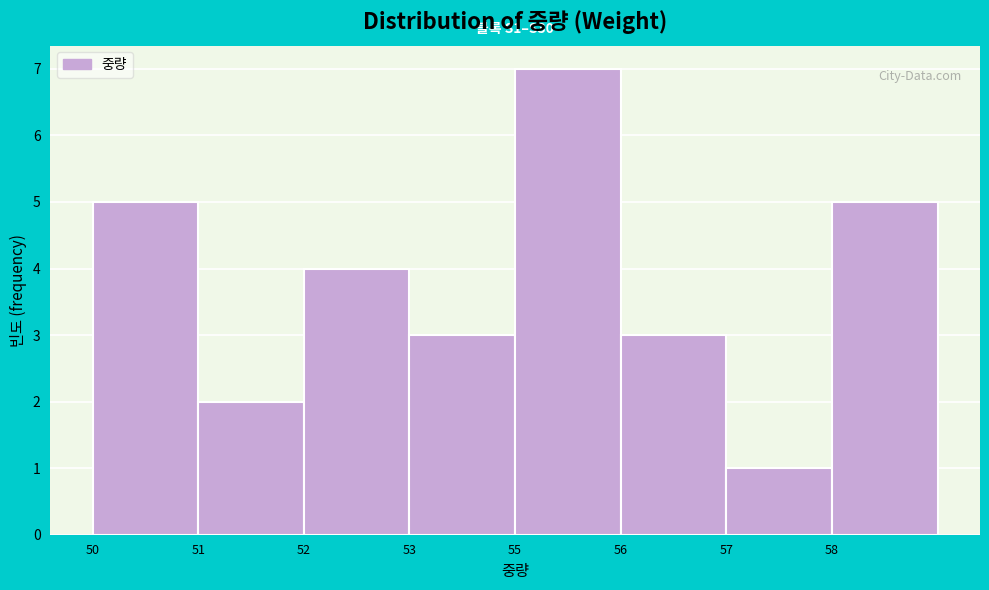

Reading left to right, extract all data points from this chart.

5	2	4	3	7	3	1	5